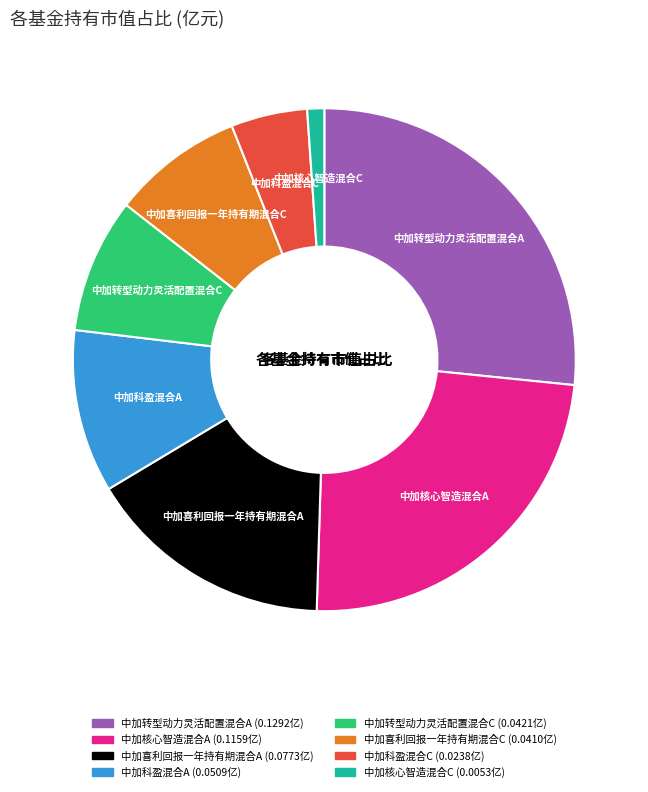

Does 中加科盈混合A account for over 50% of the chart?

No